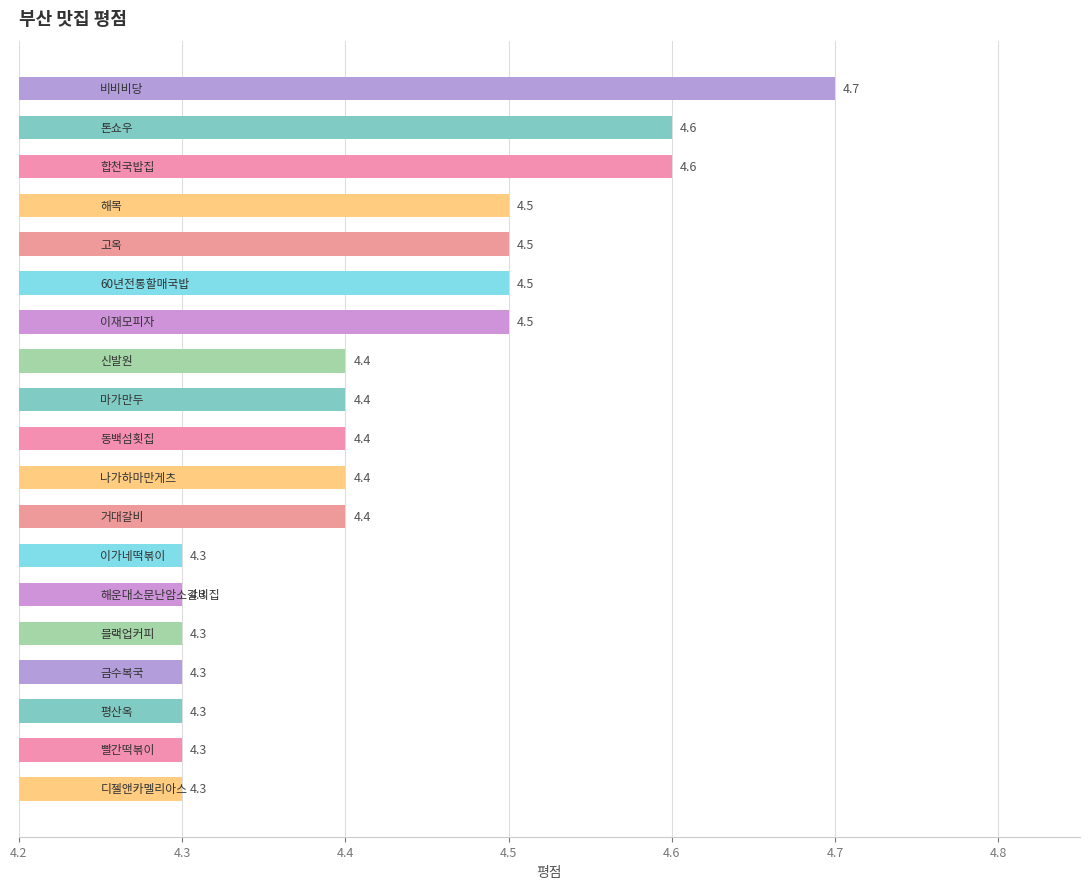

How many categories are shown in the chart?

19